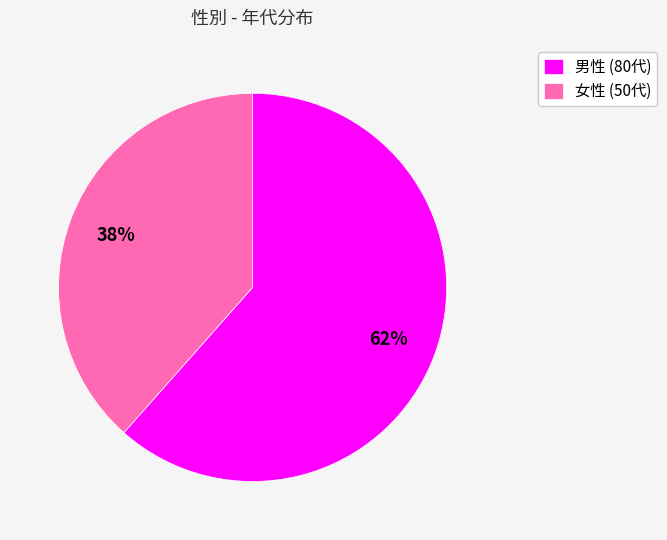

To the nearest percent, what is the average slice percentage?

50%